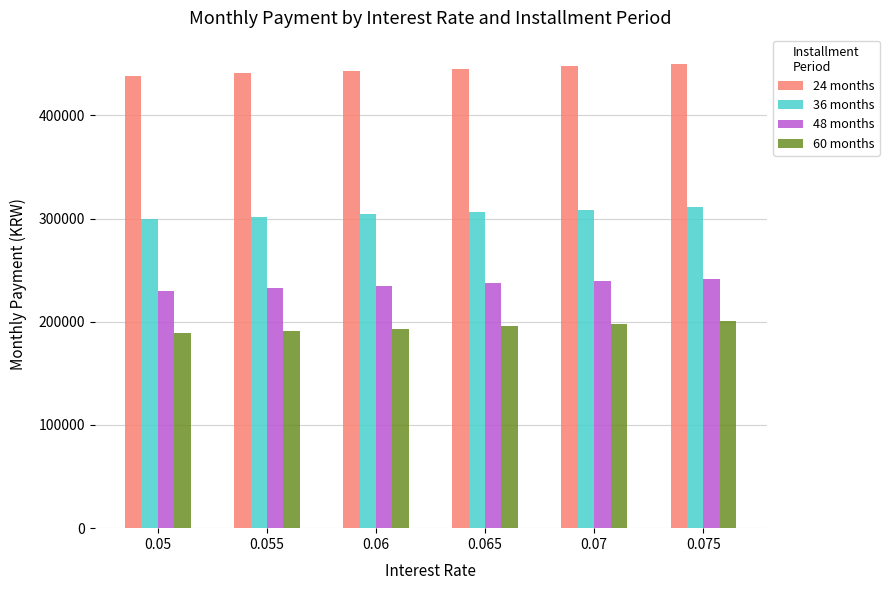

What is the difference between the maximum and minimum values in the 60 months series?

11667.1